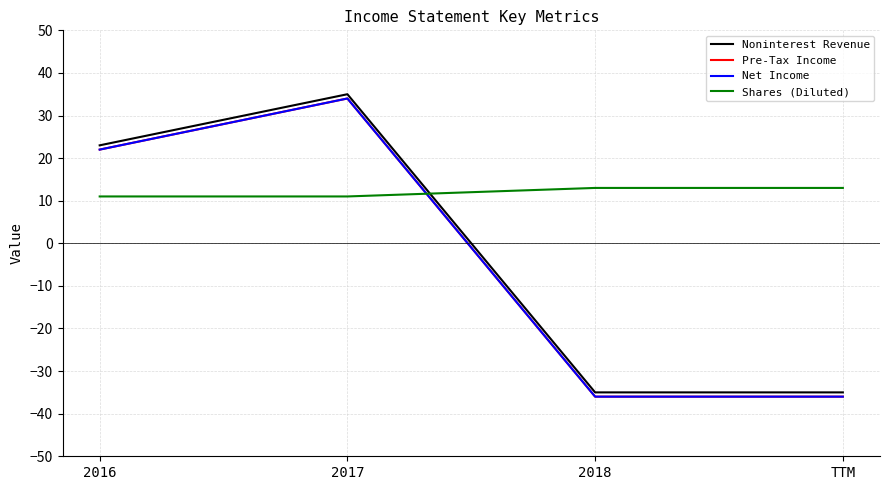

Is this an area chart (filled region under the line)?

No